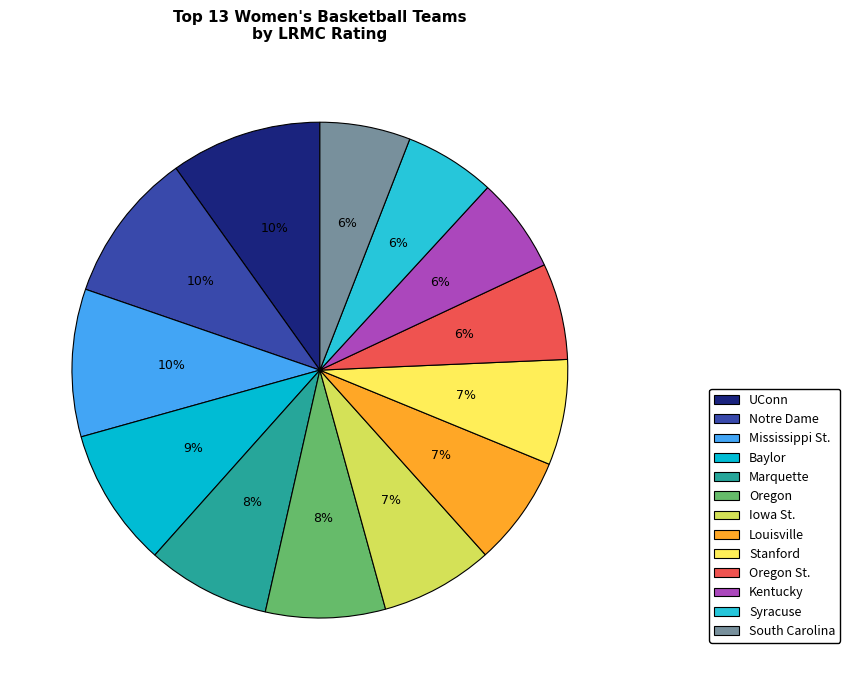

How many segments does this pie chart have?

13